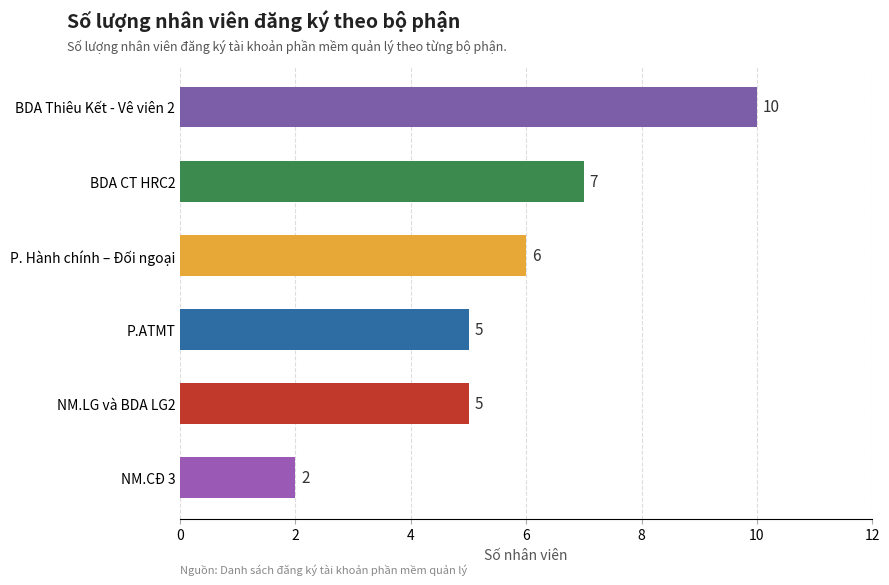

What is the difference between the maximum and minimum values?

8